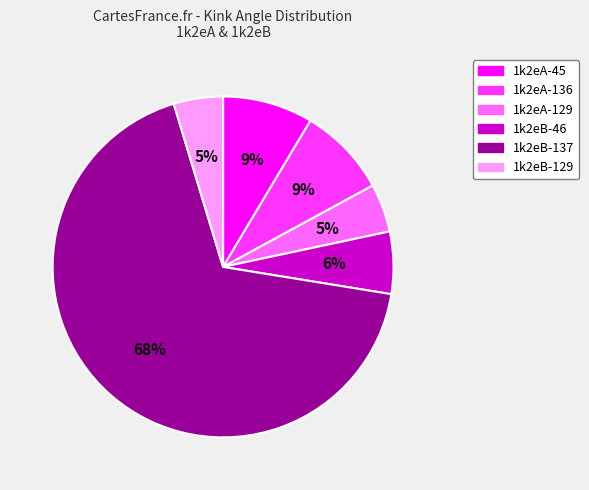

How many segments does this pie chart have?

6